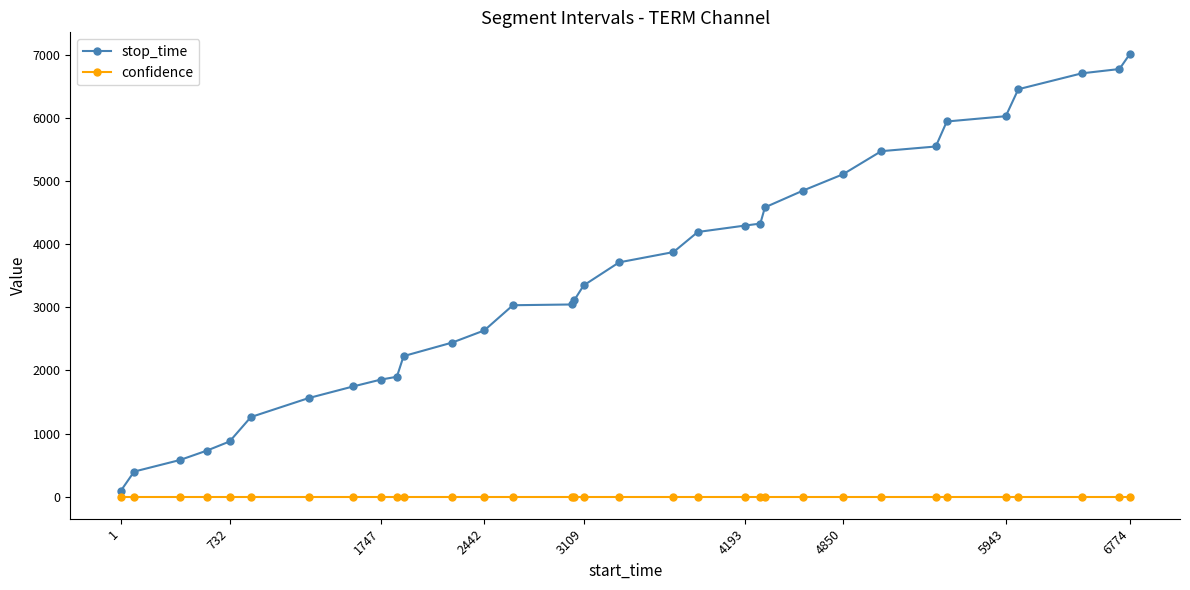

What are all the series names shown in the legend?

stop_time, confidence